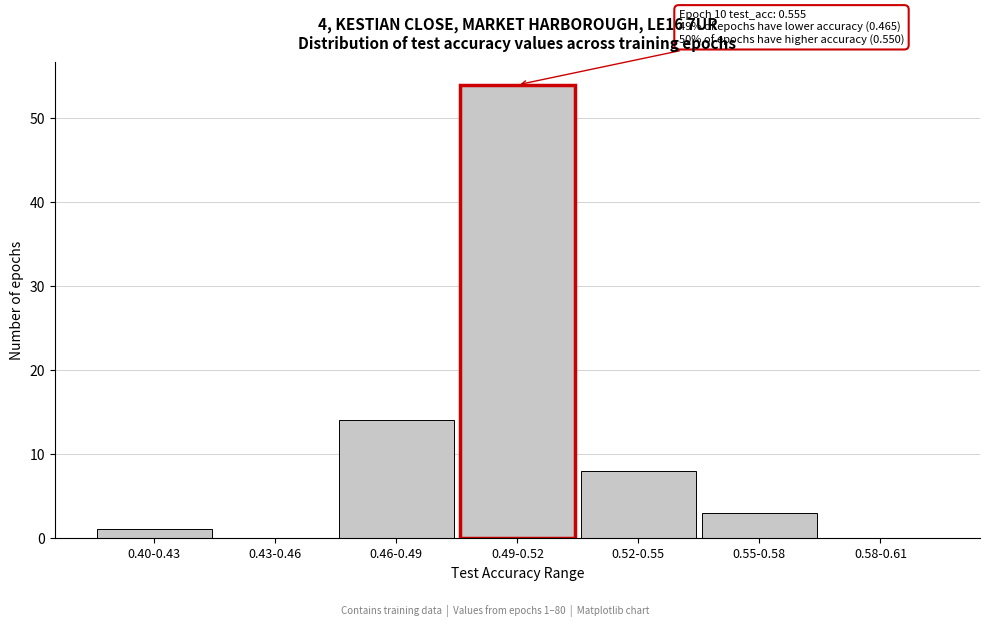

Reading left to right, list all the values displayed in this chart.

0.40-0.43=1	0.43-0.46=0	0.46-0.49=14	0.49-0.52=54	0.52-0.55=8	0.55-0.58=3	0.58-0.61=0